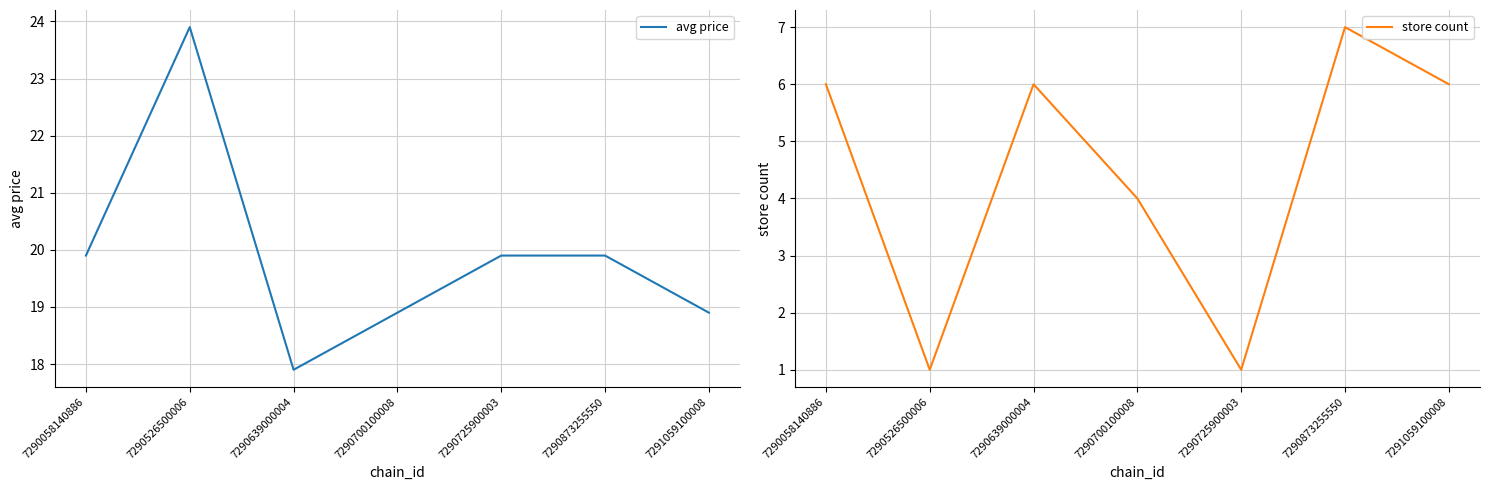

True or false: store count and avg price intersect in this chart.

False